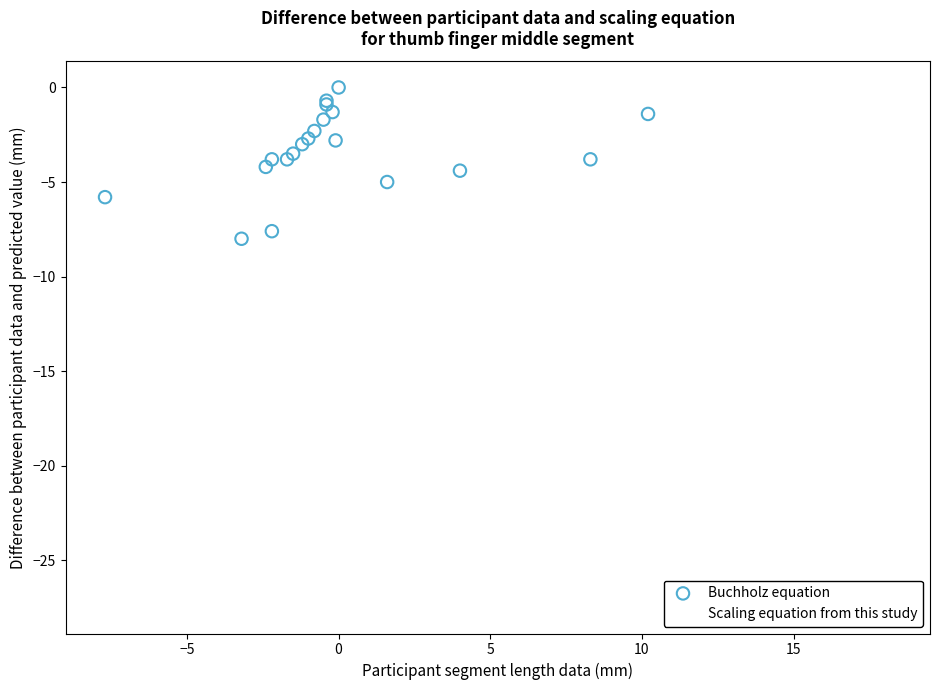

Which series reaches the minimum Y coordinate?

Scaling equation from this study